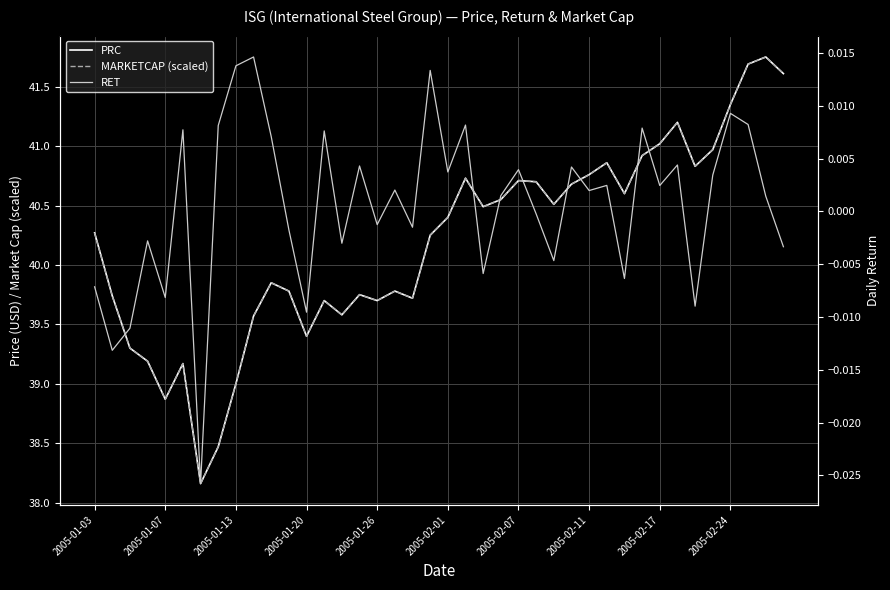

What is the maximum value for PRC?

41.8